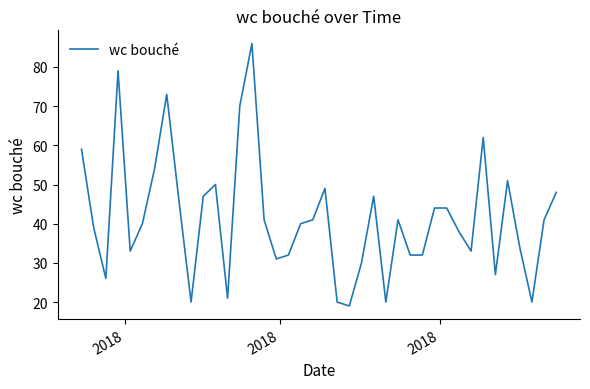

Is this an area chart (filled region under the line)?

No